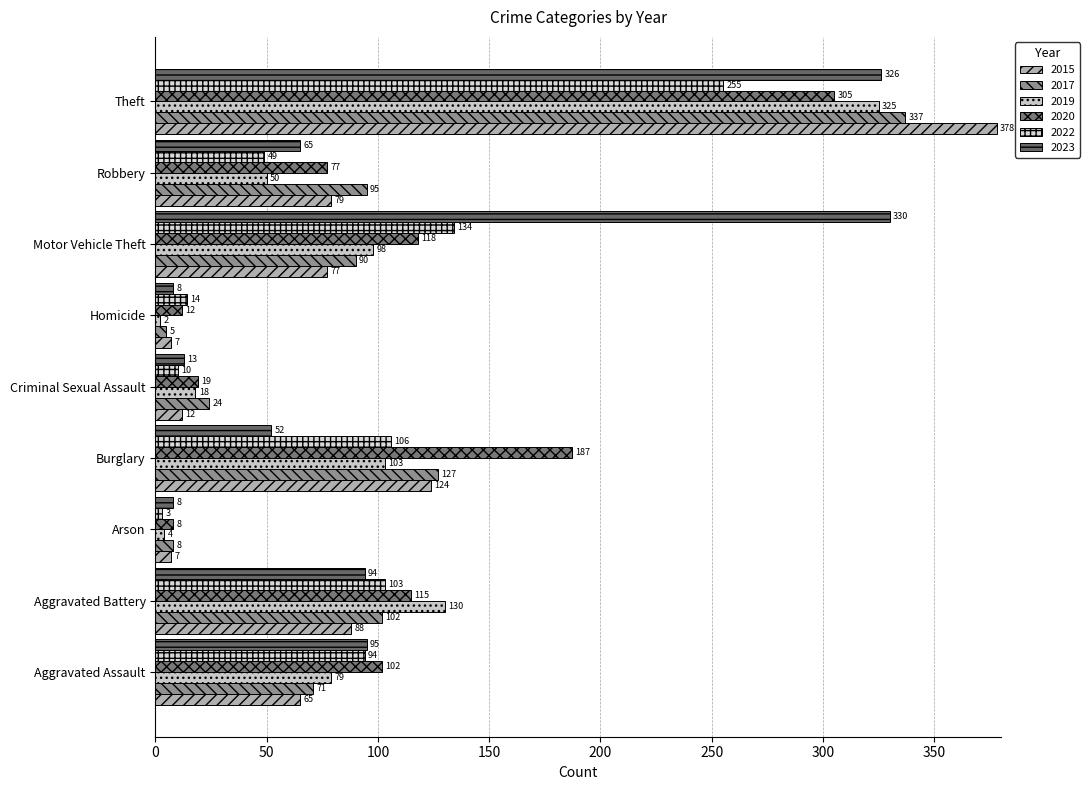

How many distinct data groups are displayed?

6